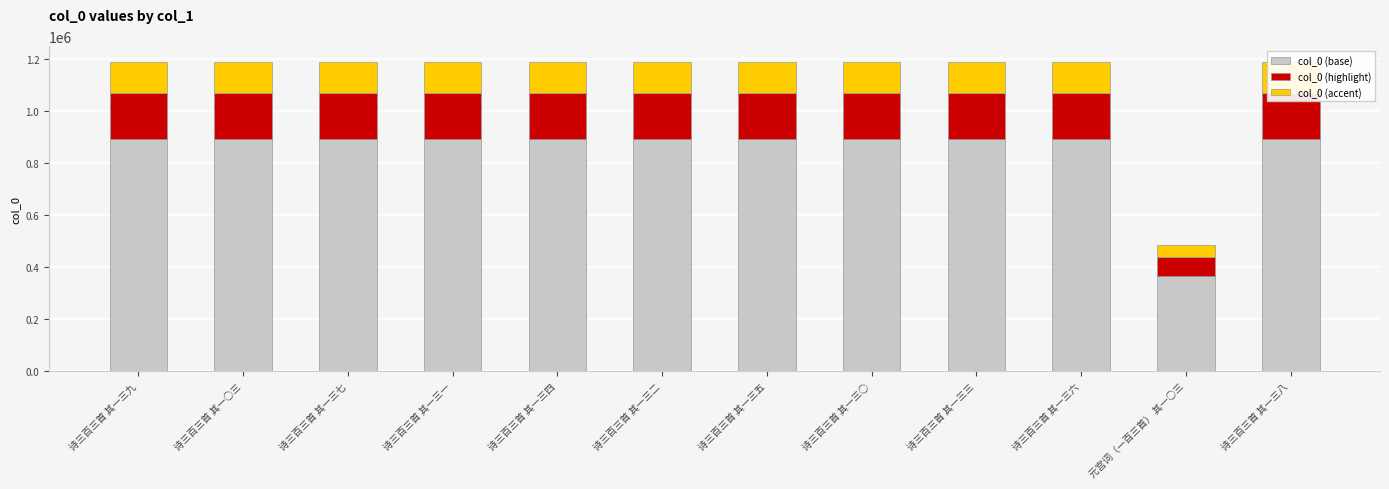

What is the total value across all series at 诗三百三首 其一三七?

1189526.0